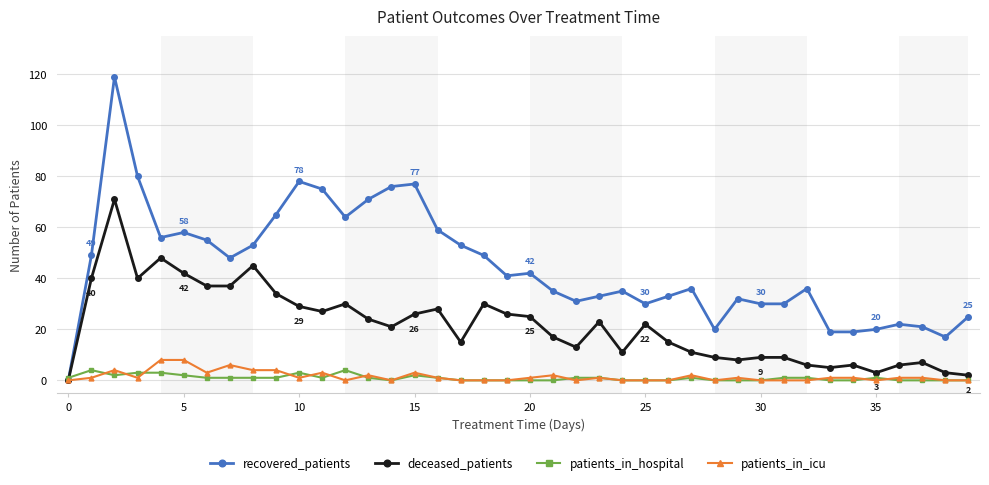

True or false: patients_in_hospital has more than 1 points higher than both neighbors.

True